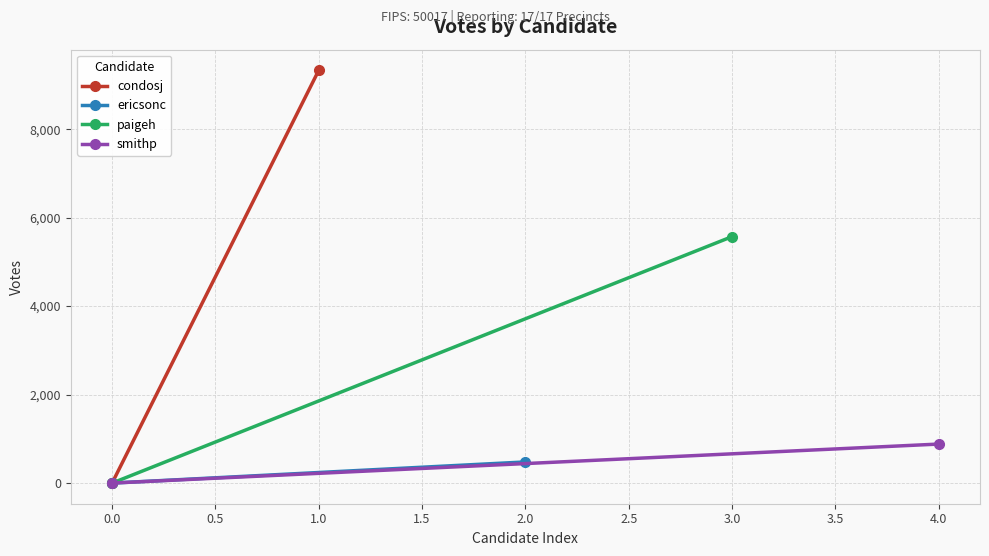

How many lines are shown in the chart?

4